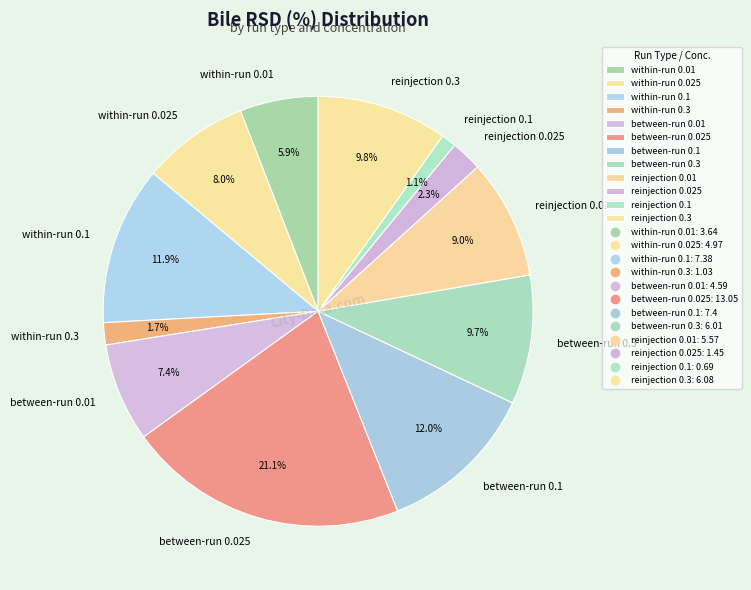

To the nearest percent, what is the difference between the largest and smallest slice percentages?

20%